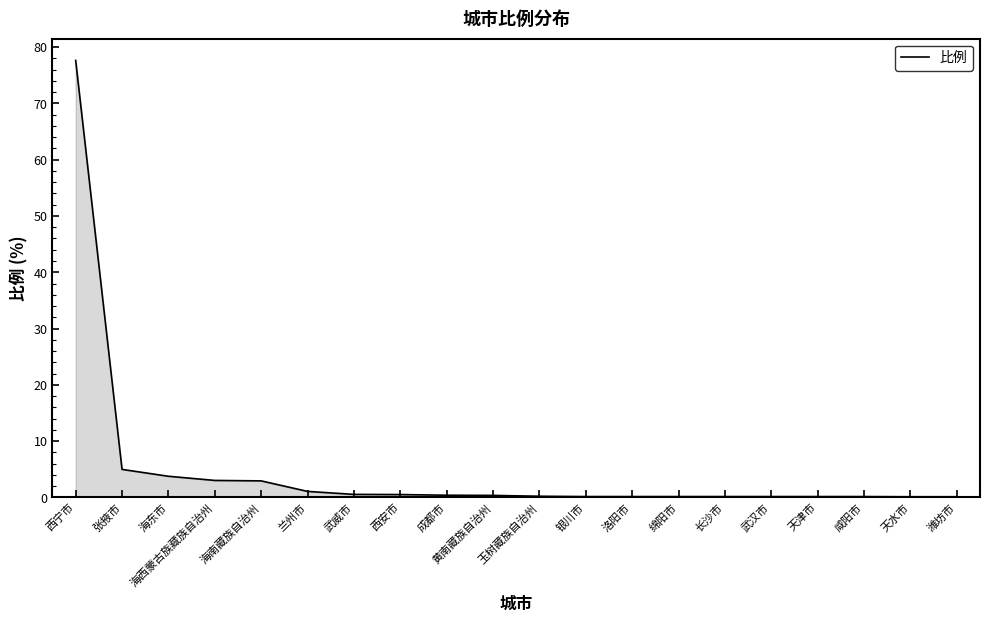

Is it true that the value at 洛阳市 is 0.1?

True